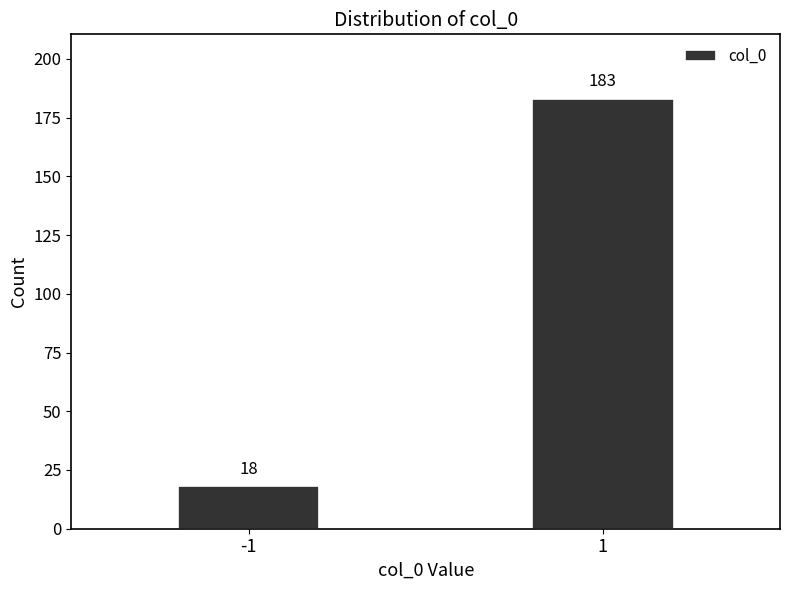

Reading left to right, list all the values displayed in this chart.

18	183